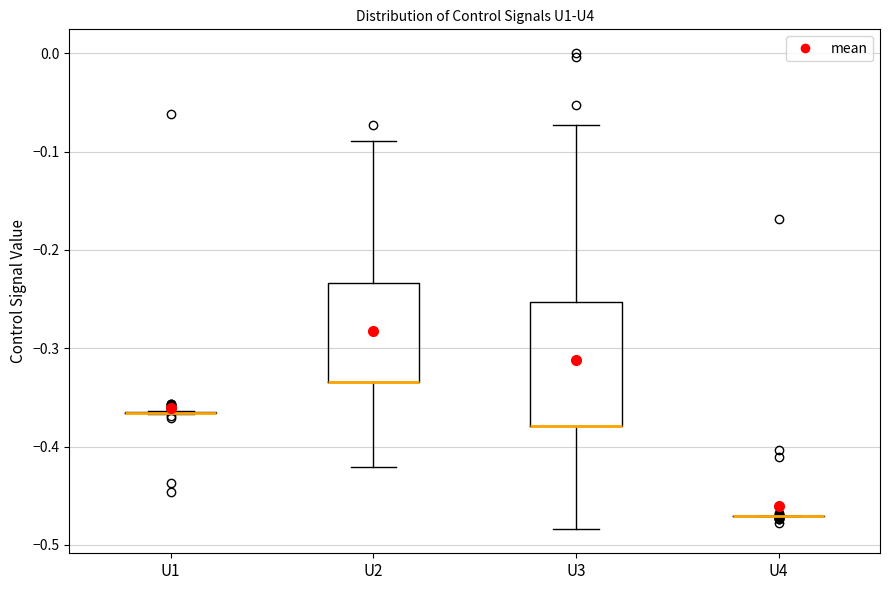

Which box is the tallest, from its lower edge to its upper edge?

U3